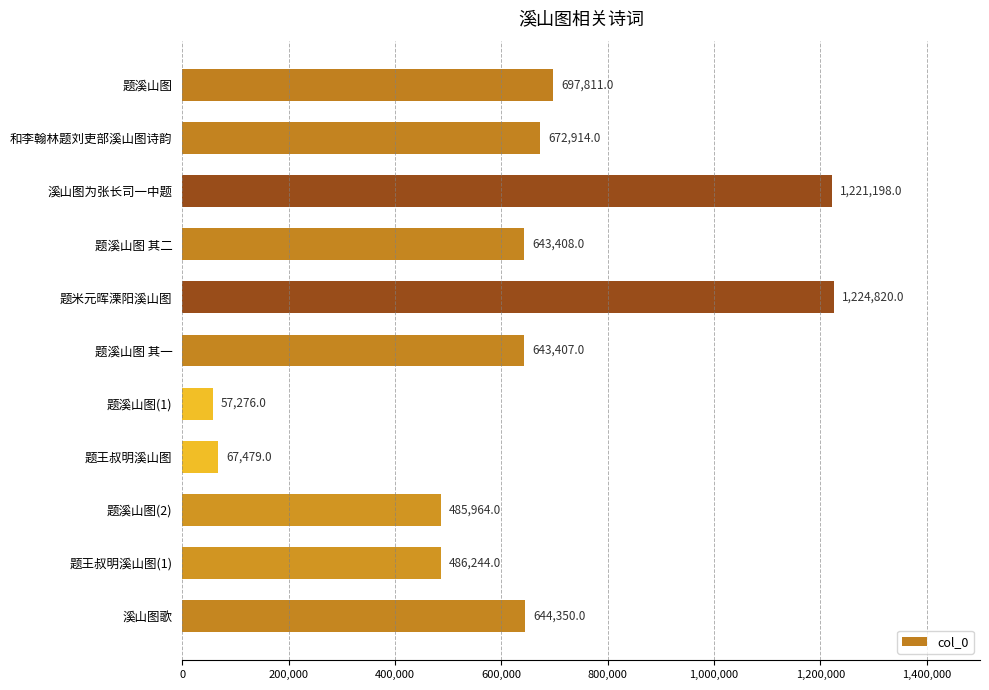

What is the sum of all values?

6844871